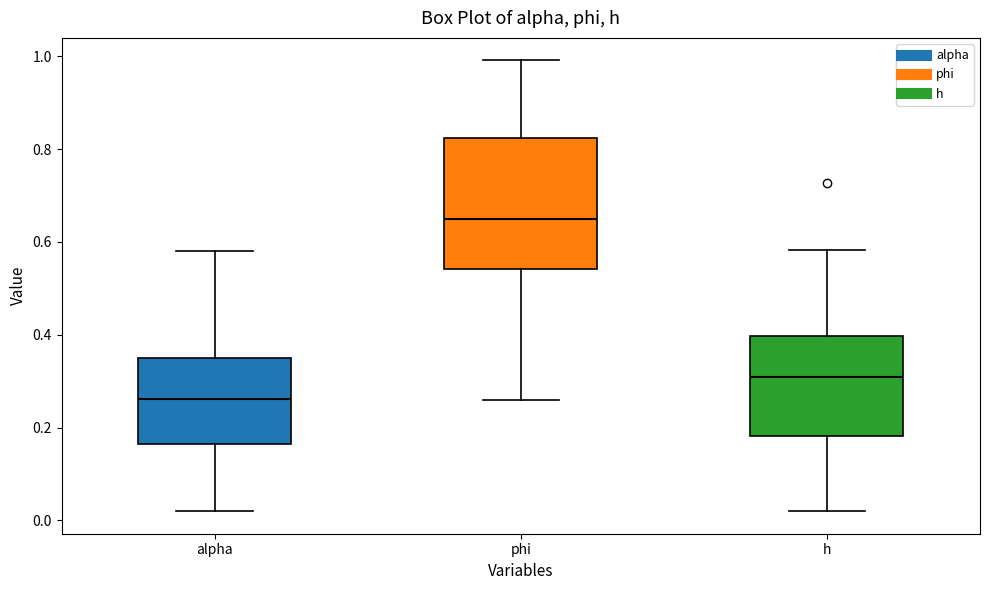

Which box's median line is the lowest?

alpha